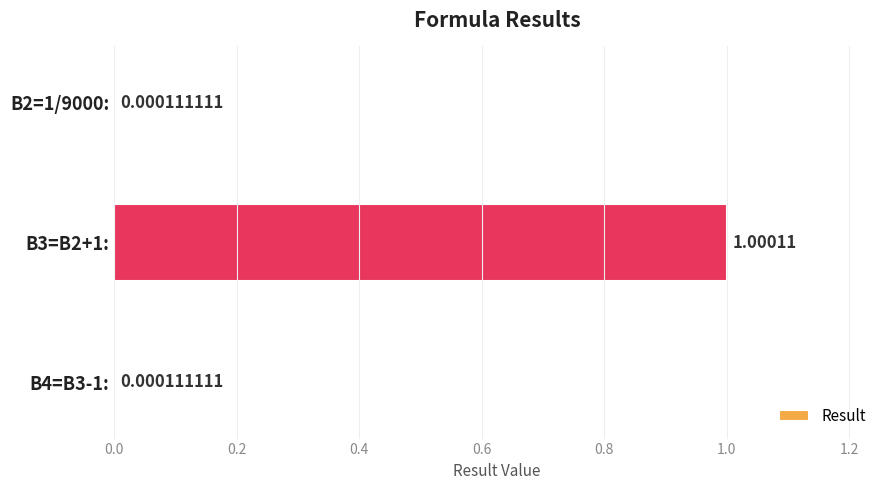

What is the greatest value displayed?

1.0